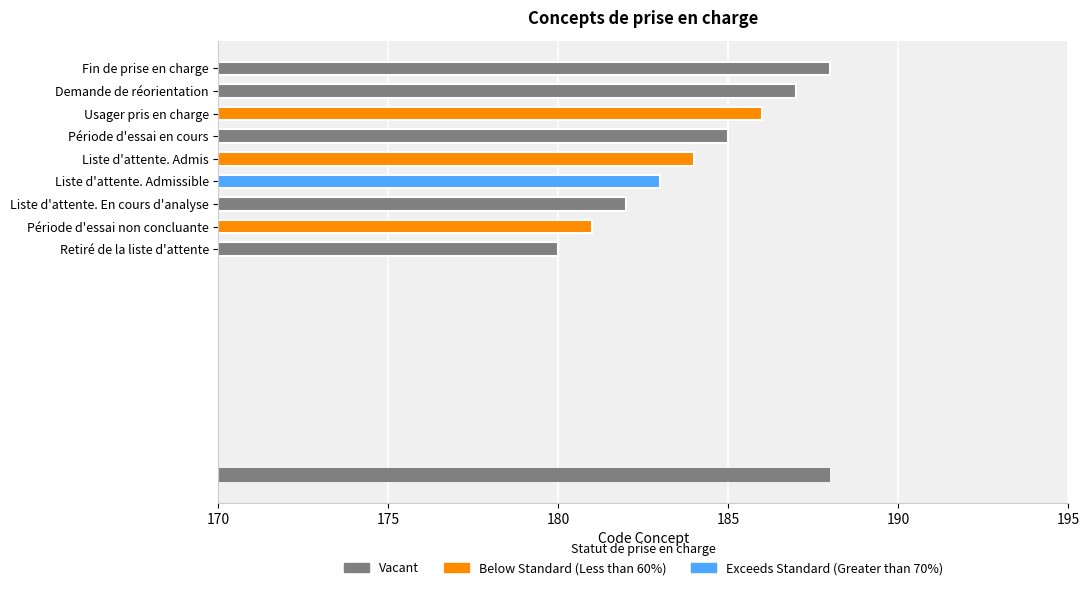

What is the change in value from Période d'essai non concluante to Liste d'attente. Admissible?

+2